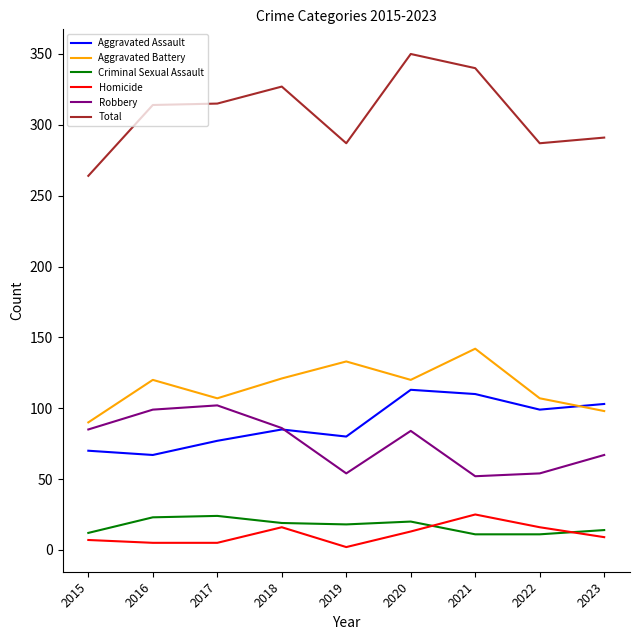

What is the average value of the Total series?

308